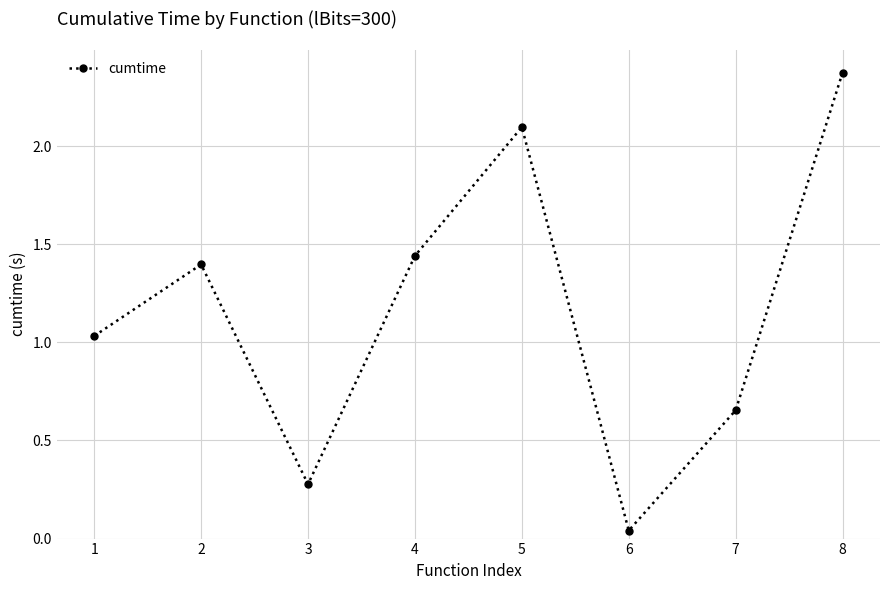

Where is the data nearest to the value 1?

1